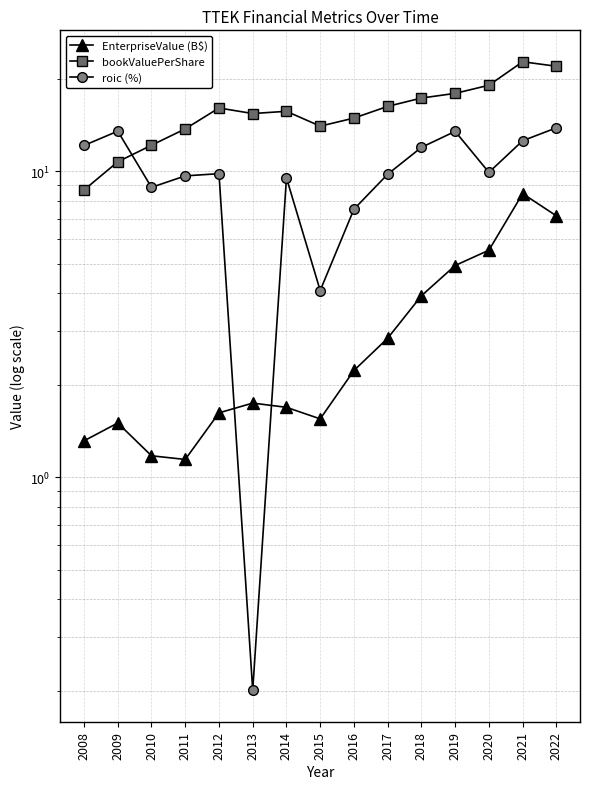

Between which two adjacent categories do roic (%) and EnterpriseValue (B$) first intersect?

2012 and 2013